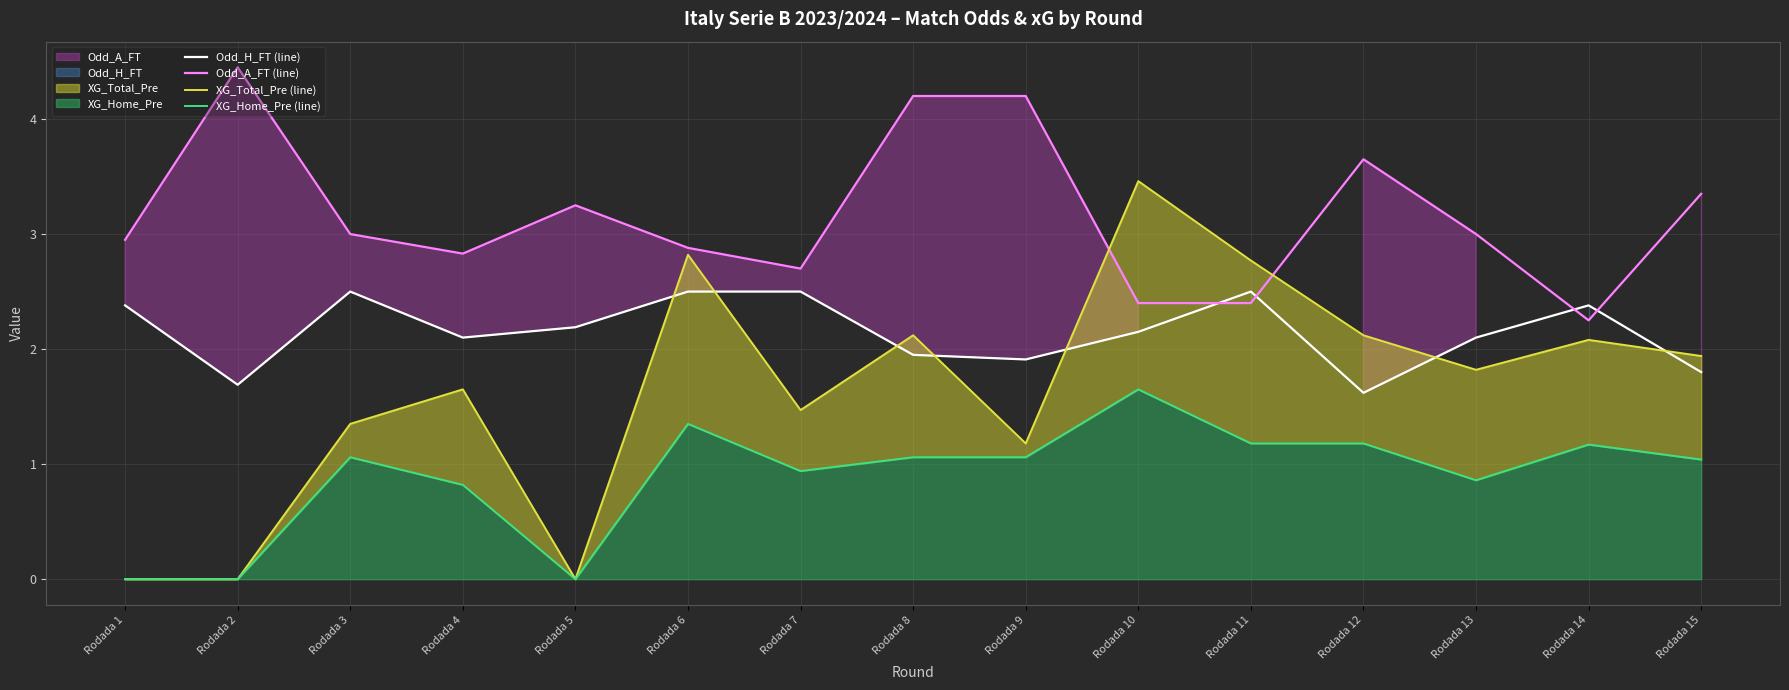

The value of XG_Home_Pre (line) at Rodada 2 is 0.0. True or false?

True